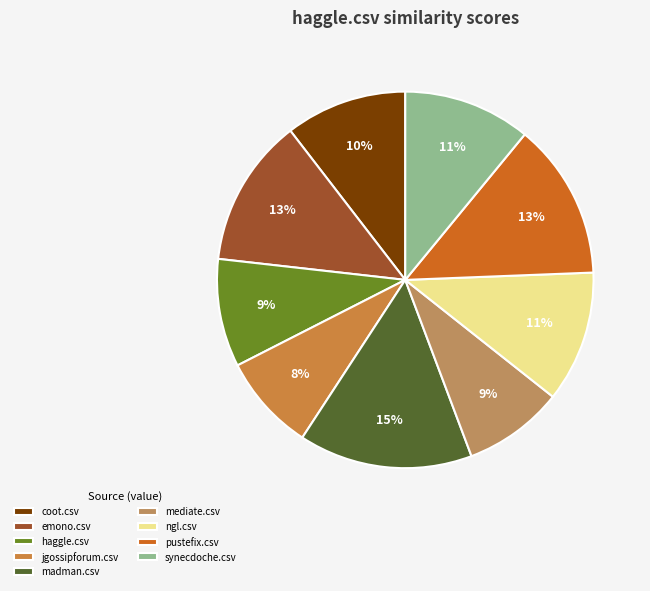

How many slices are in this pie chart?

9